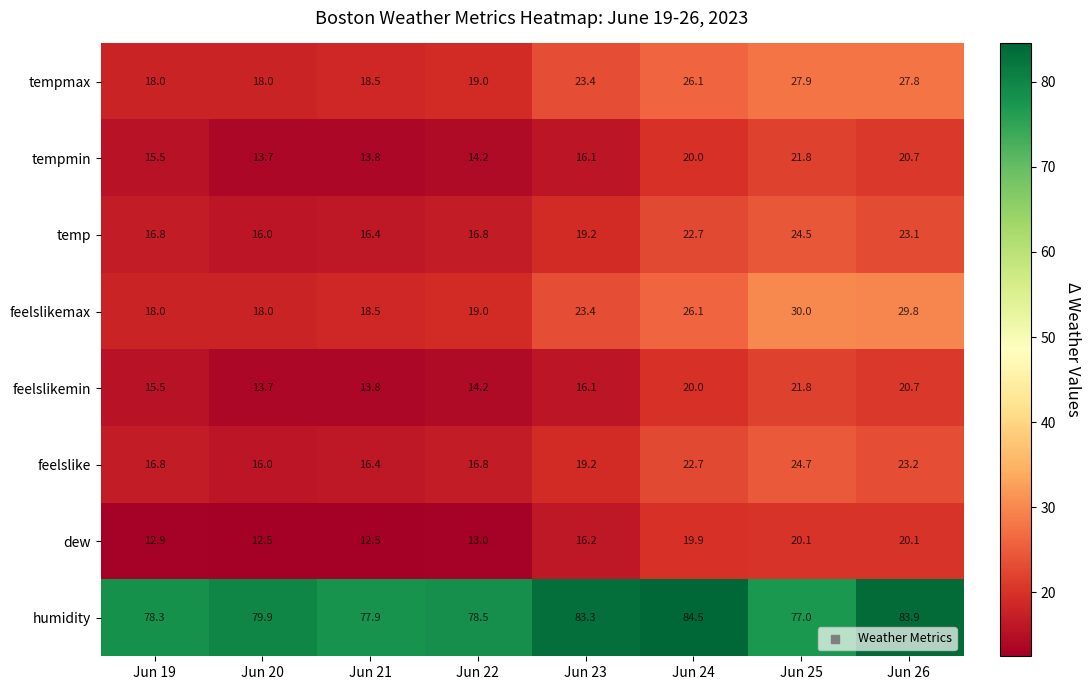

Between Jun 19 and Jun 25, which series saw the biggest shift?

feelslikemax